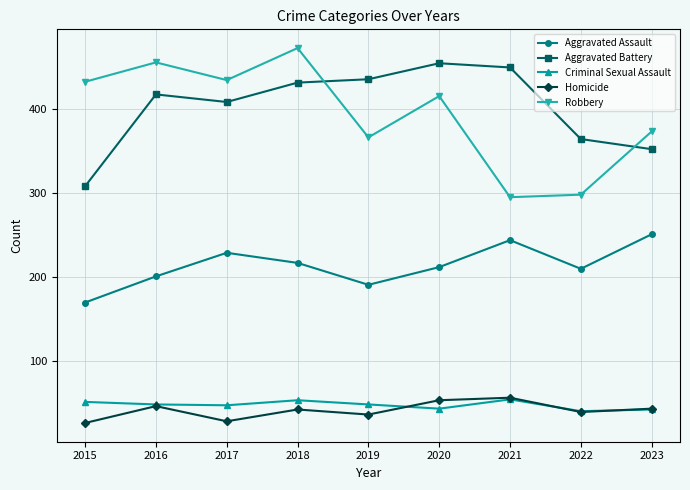

What are all the series names shown in the legend?

Aggravated Assault, Aggravated Battery, Criminal Sexual Assault, Homicide, Robbery